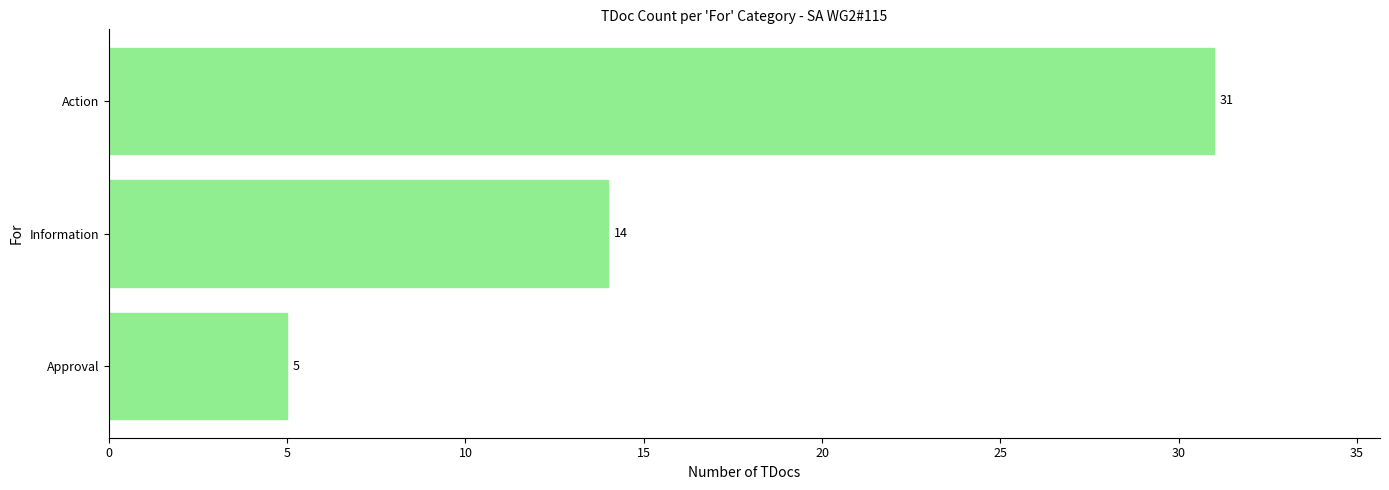

What is the sum of all values?

50